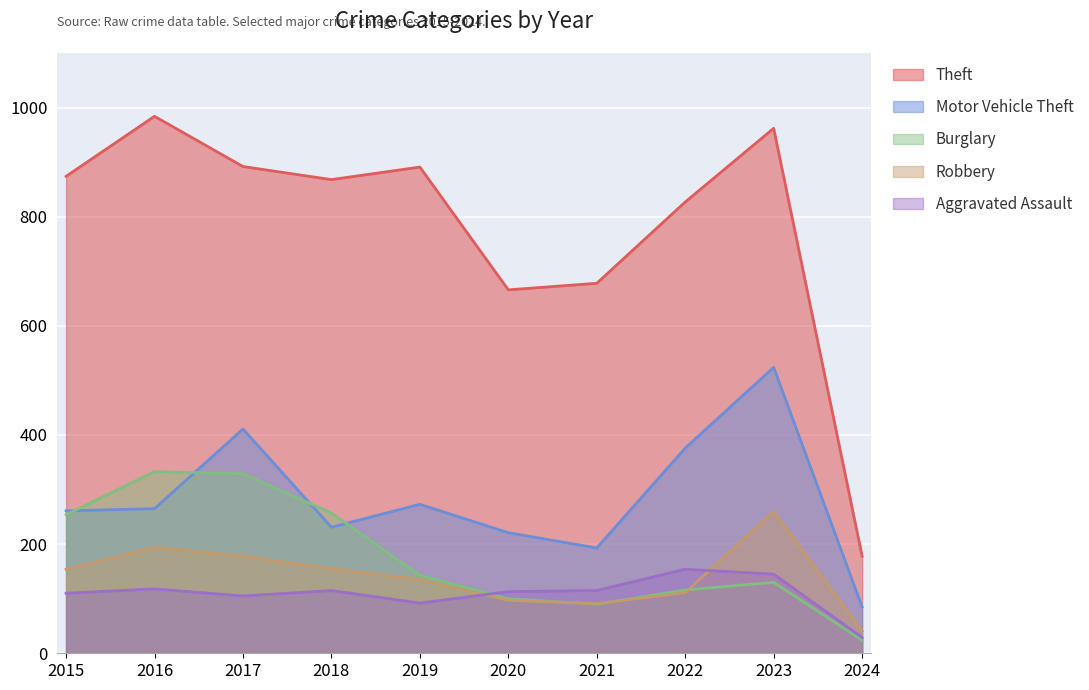

True or false: Theft has a value of 678 at 2021.

True